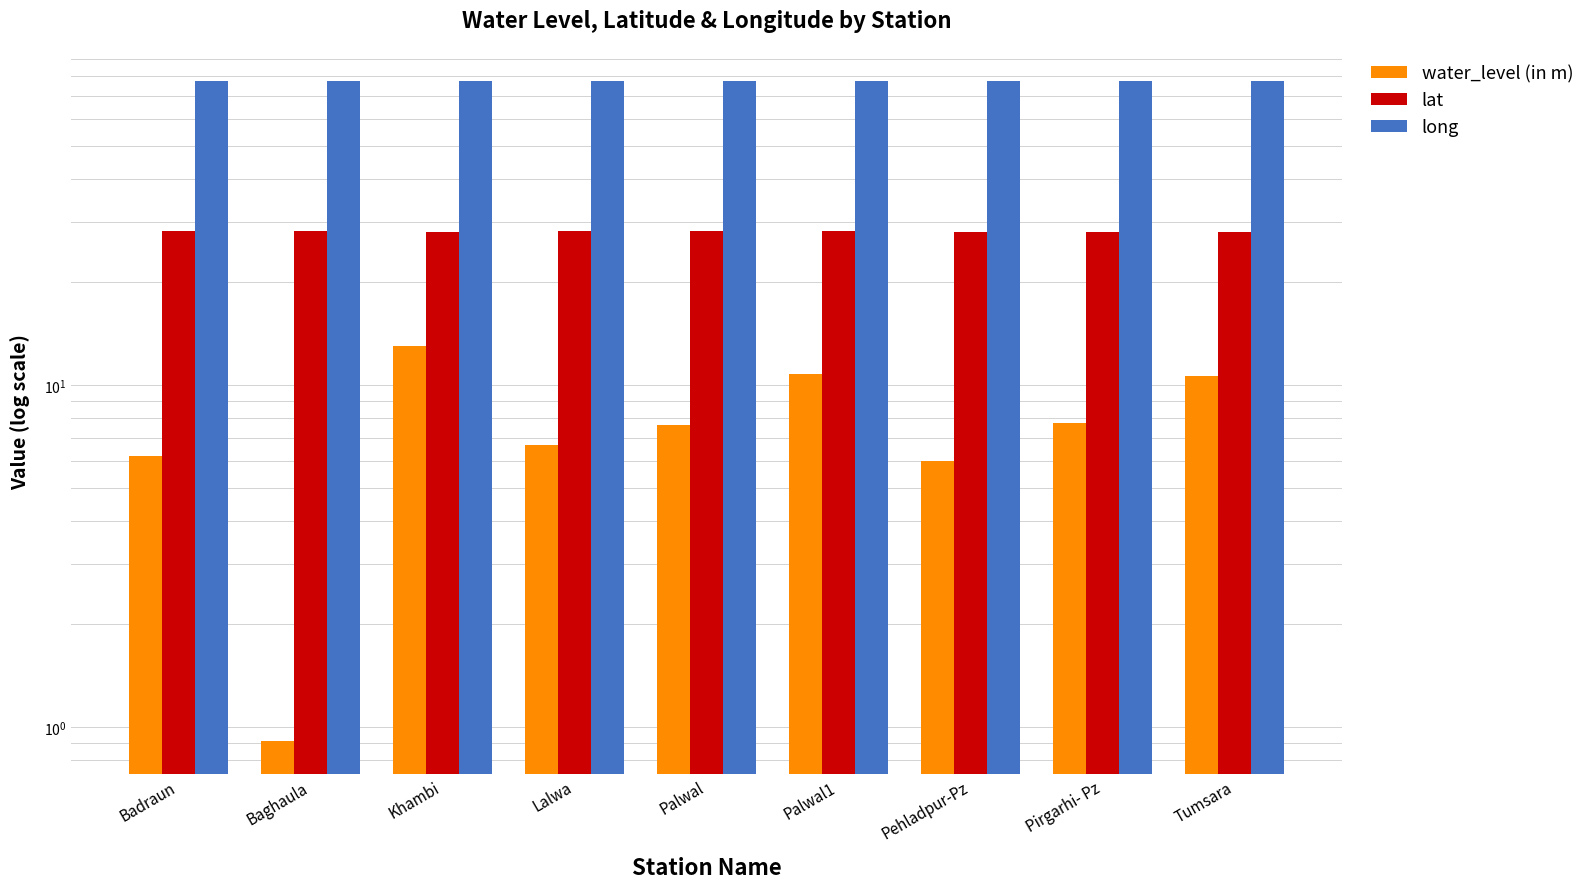

What is the spread (max minus min) of values at Tumsara?

66.7